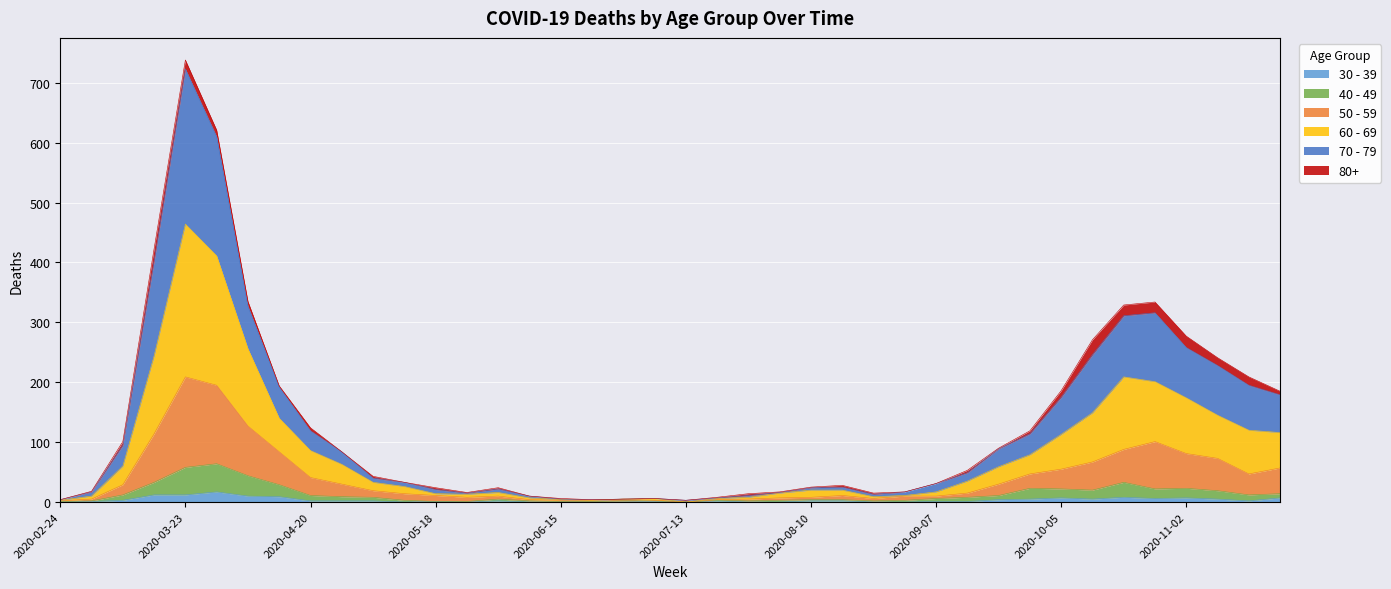

At which category is the sum across all series the highest?

2020-03-23